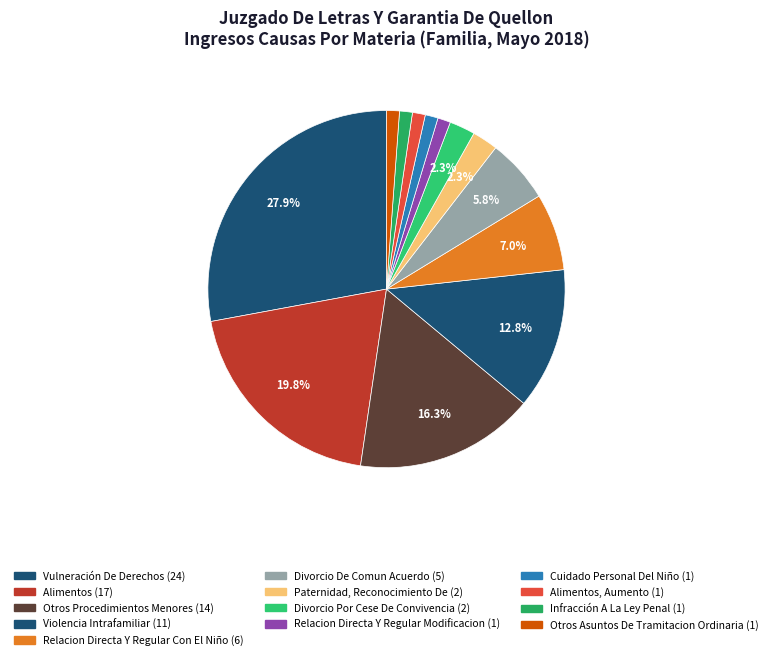

How many segments does this pie chart have?

13